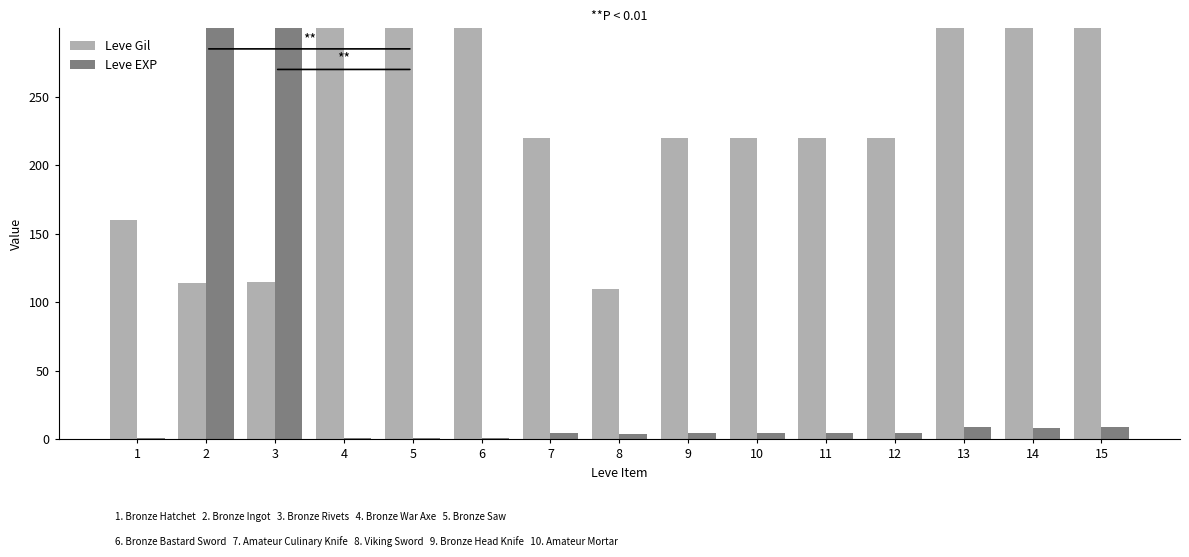

Which label corresponds to the largest value in the chart?

13